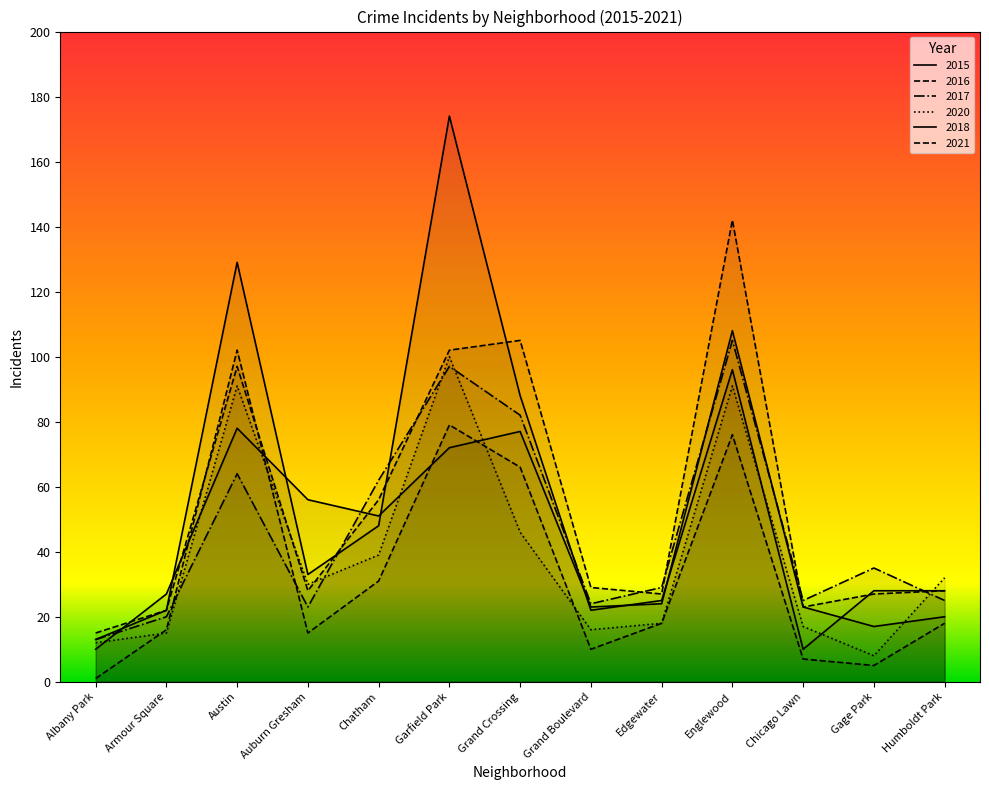

What is the difference between the second highest and minimum values in the 2018 series?

119